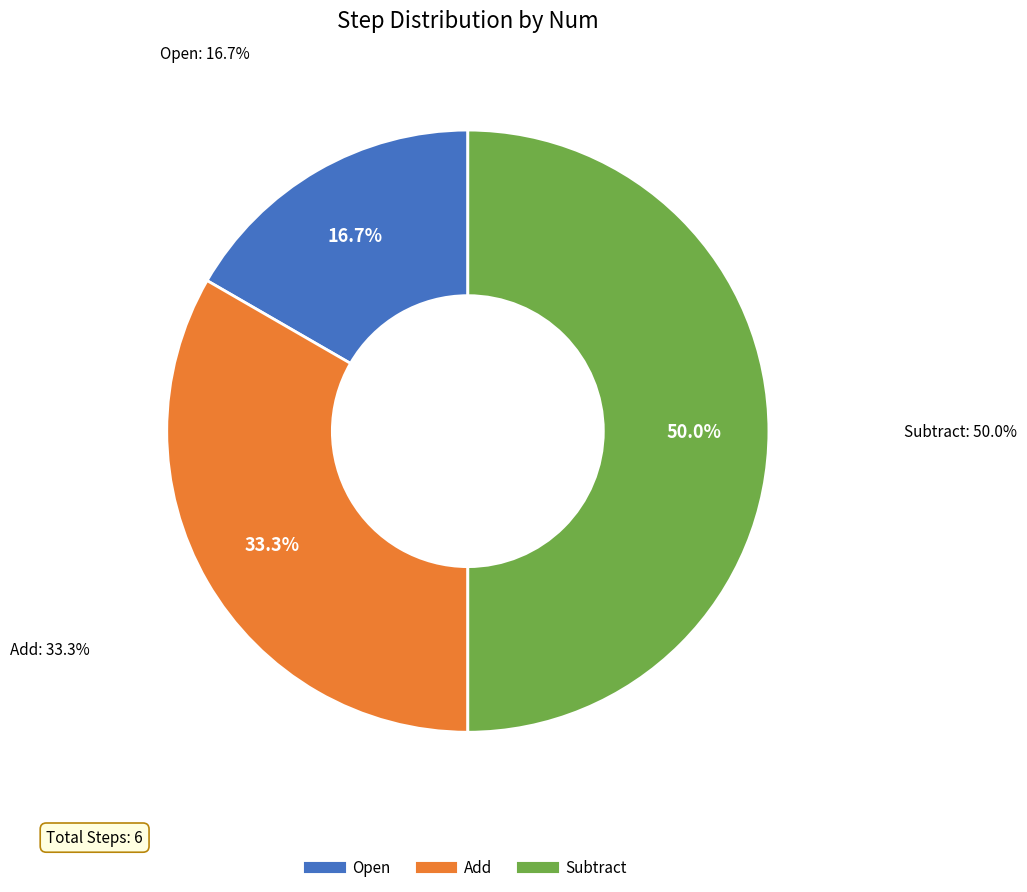

To the nearest percent, what is the difference between the largest and smallest slice percentages?

33%